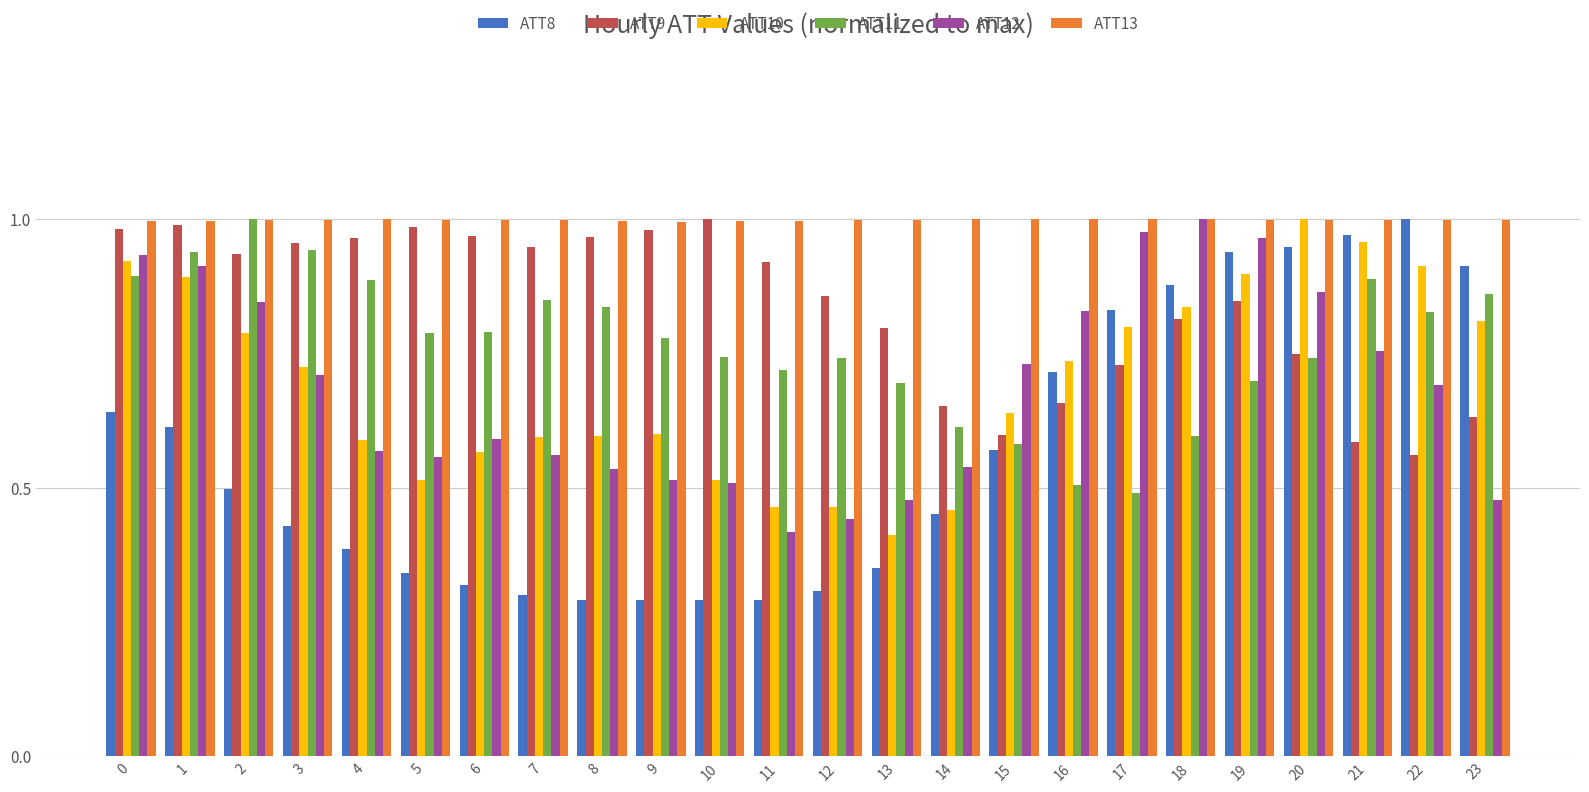

At 19, list the series in order from smallest to largest.

ATT11, ATT9, ATT10, ATT8, ATT12, ATT13